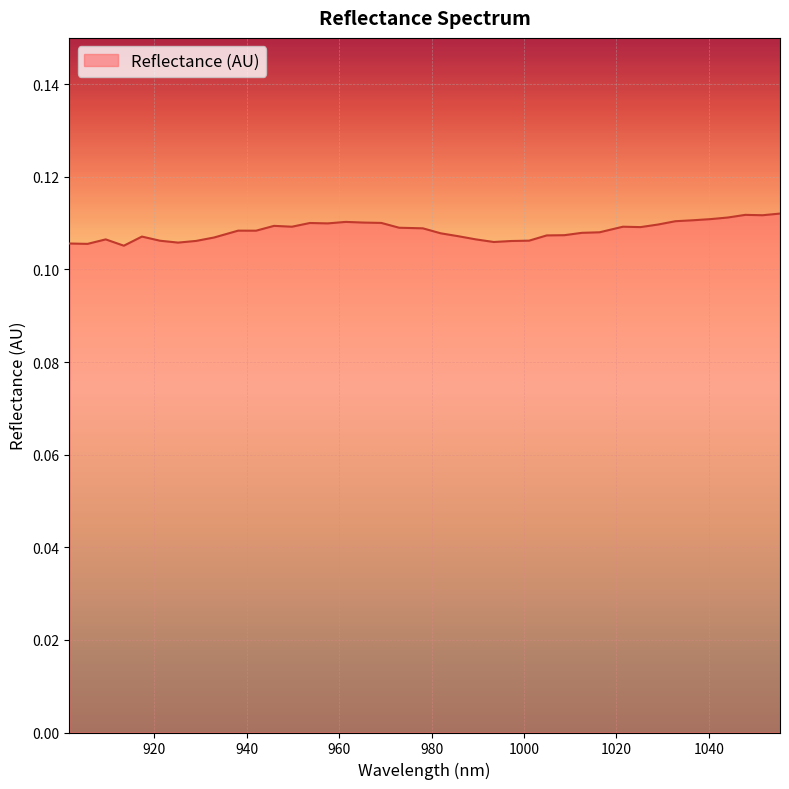

How many lines are shown in the chart?

1